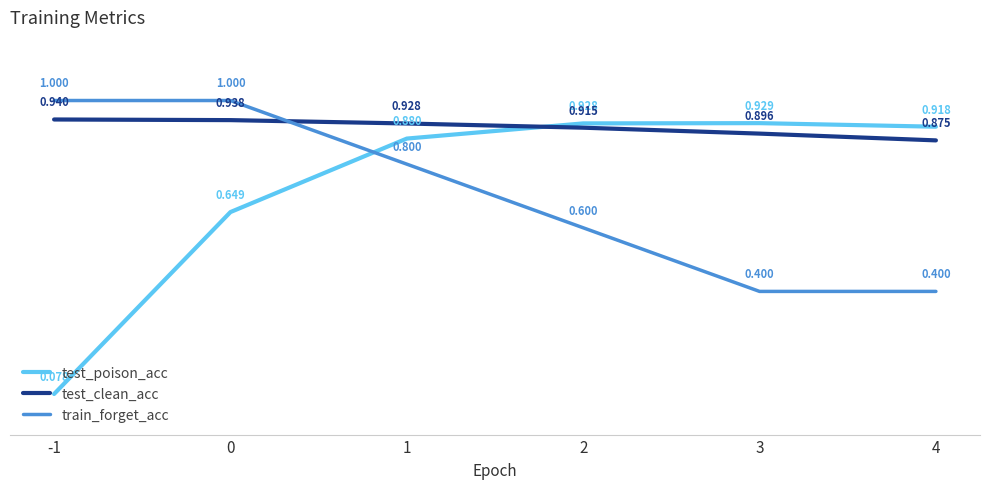

True or false: train_forget_acc and test_clean_acc cross at least once.

True